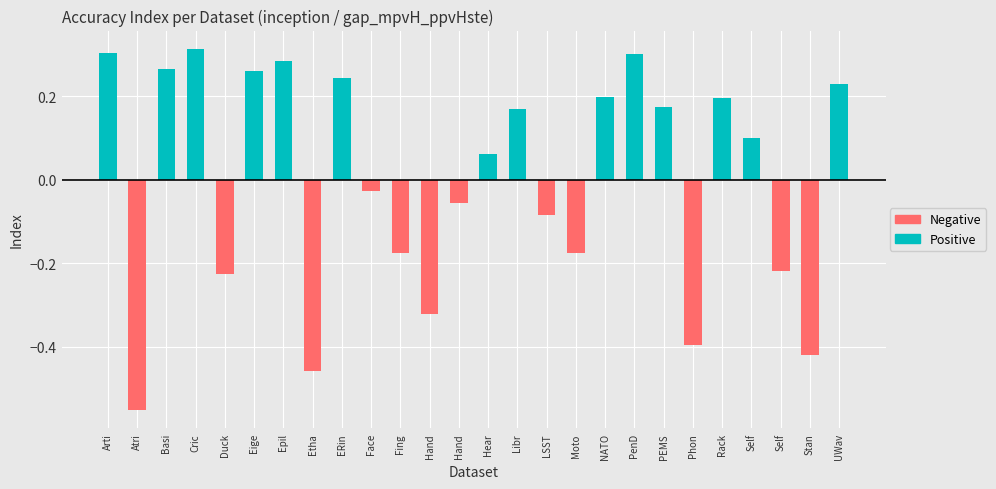

The value of Negative at Moto is -0.2. True or false?

True